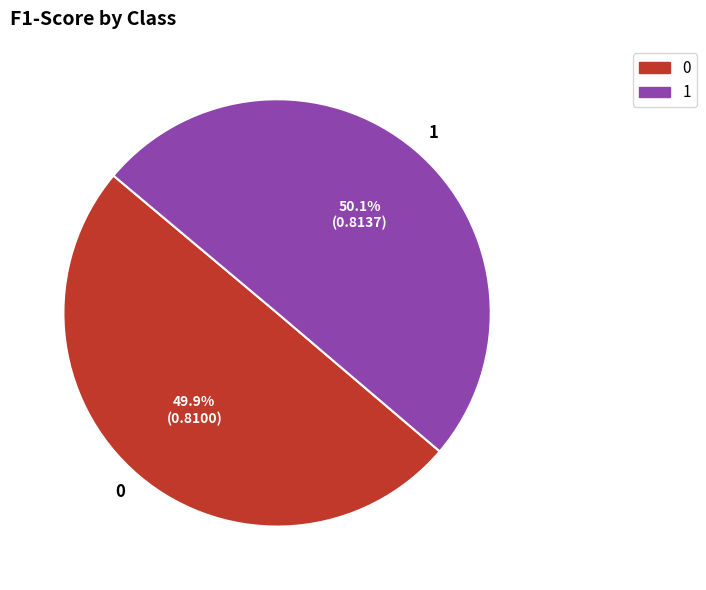

Is there any slice that represents more than half of the pie?

Yes